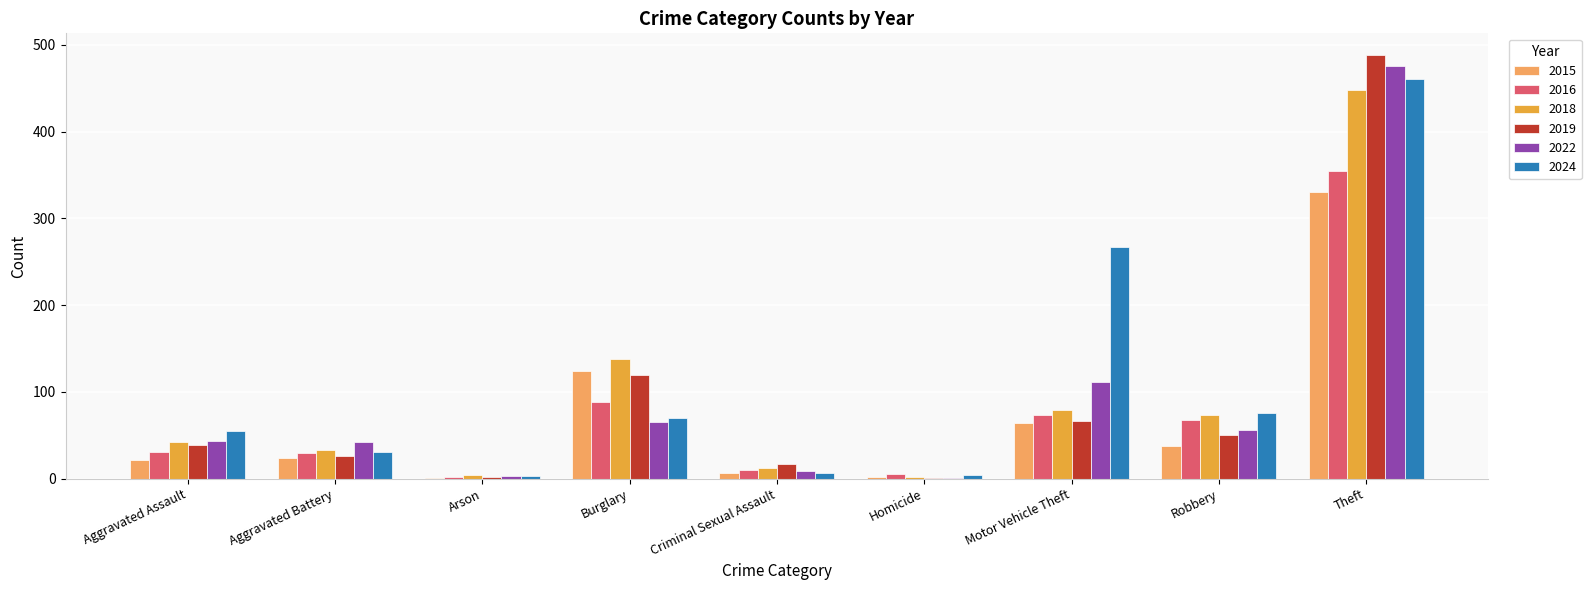

Count the number of data series in this chart.

6